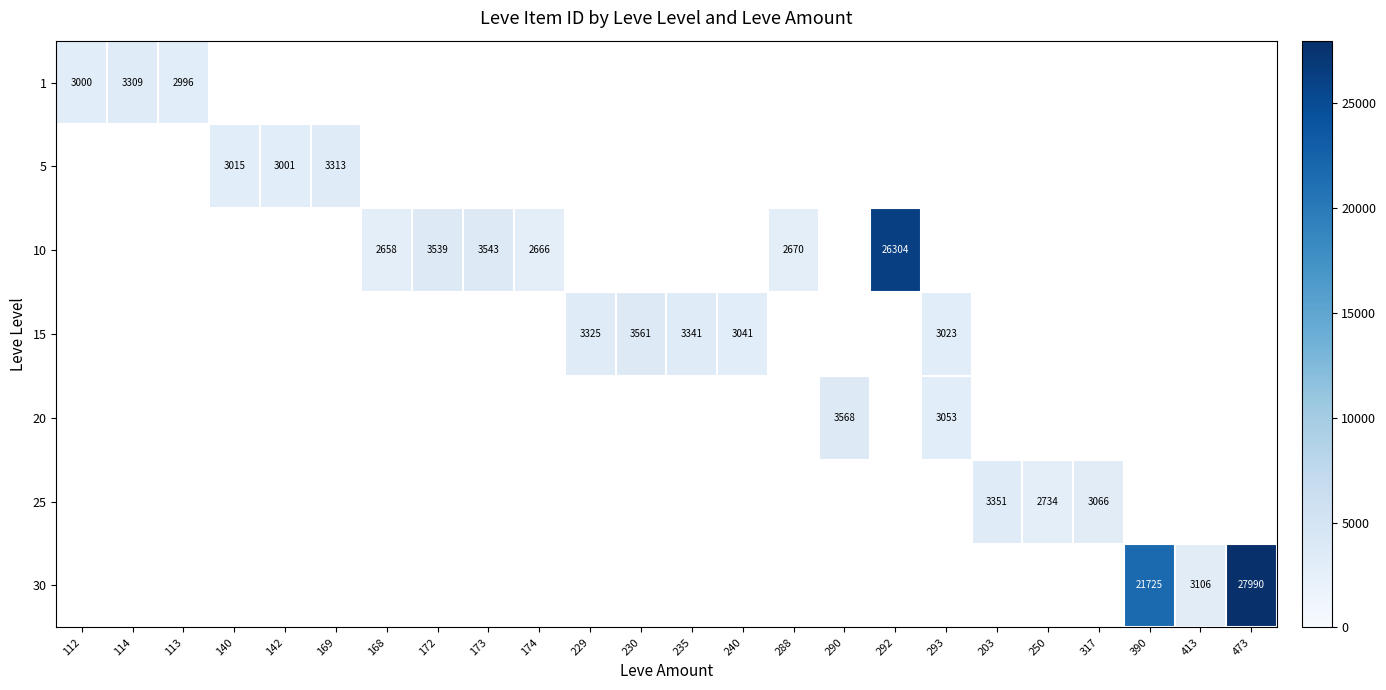

The value of 1 at 113 is 1346. True or false?

False